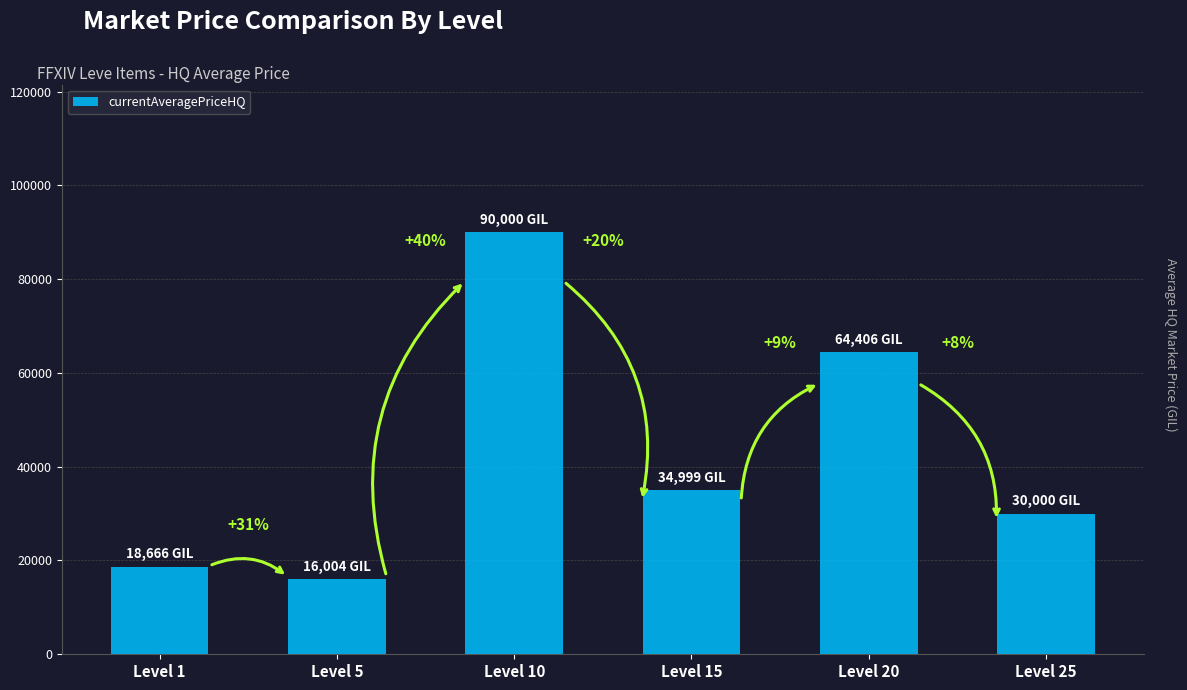

How many bars are there in total?

6